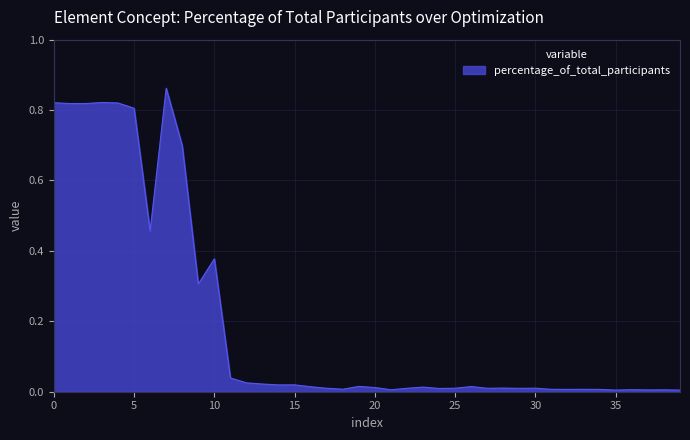

Does the chart display data point markers on the line(s)?

No